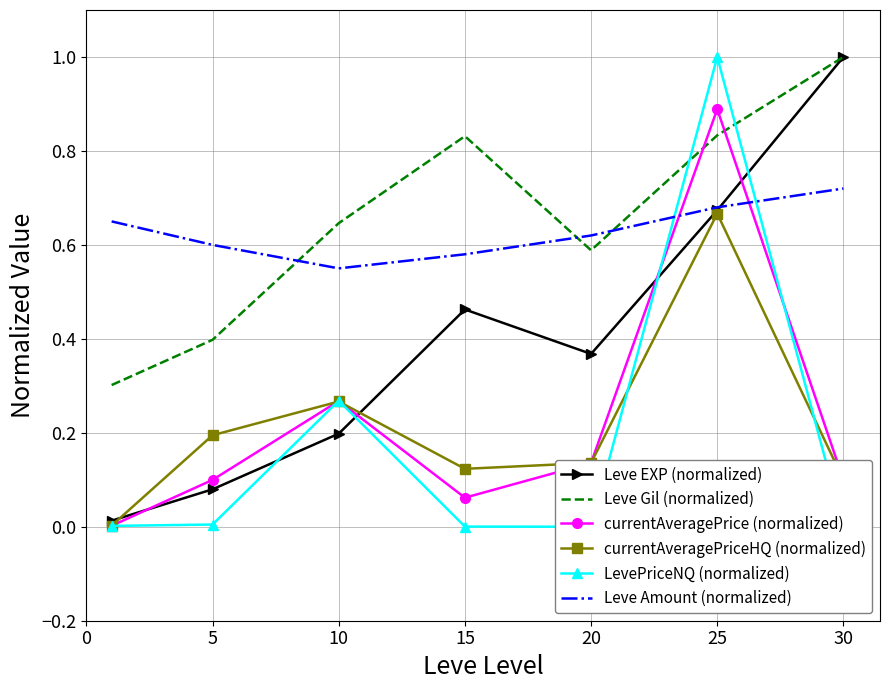

True or false: currentAveragePrice (normalized) and currentAveragePriceHQ (normalized) intersect in this chart.

True